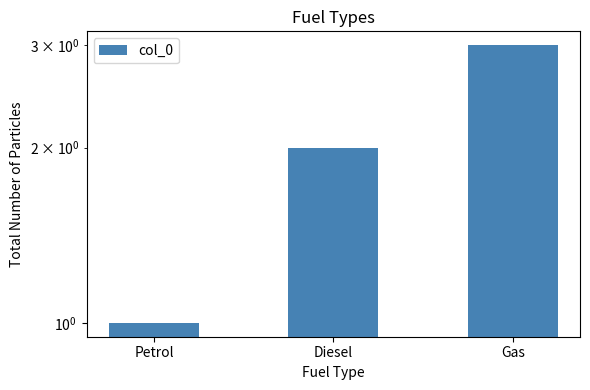

Which label corresponds to the smallest value in the chart?

Petrol